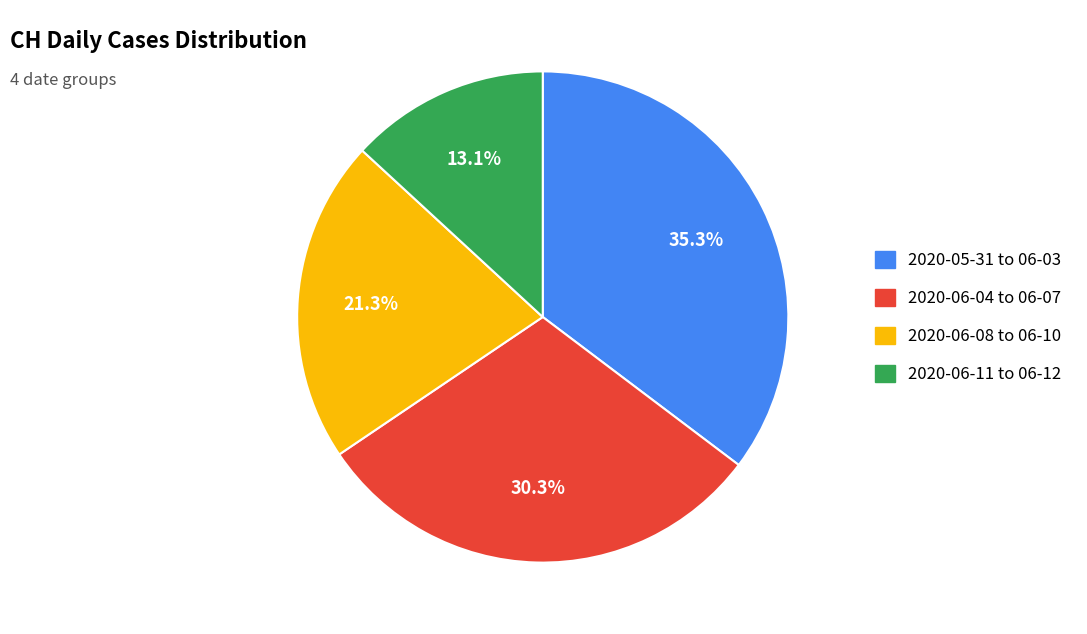

Is there any slice that represents more than half of the pie?

No